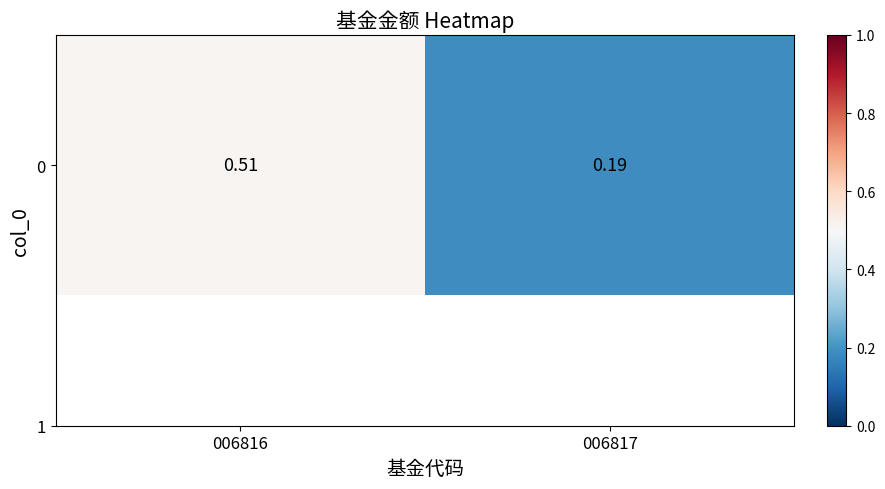

The value at 006817 is 0.2. True or false?

True